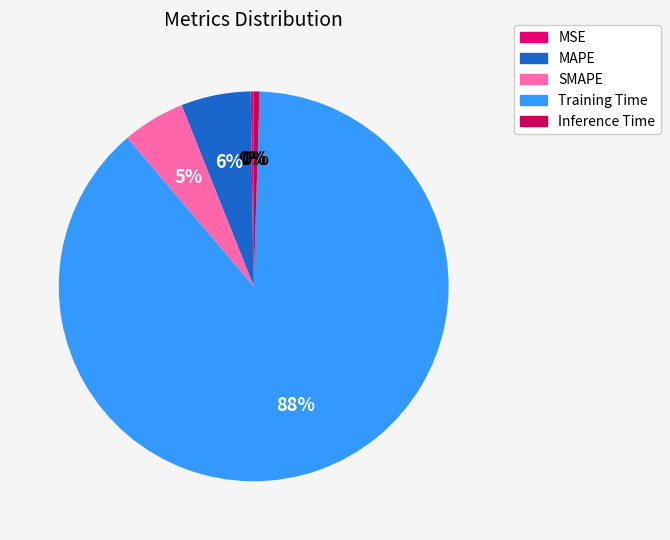

Do Inference Time and Training Time together represent more than half of the pie?

Yes